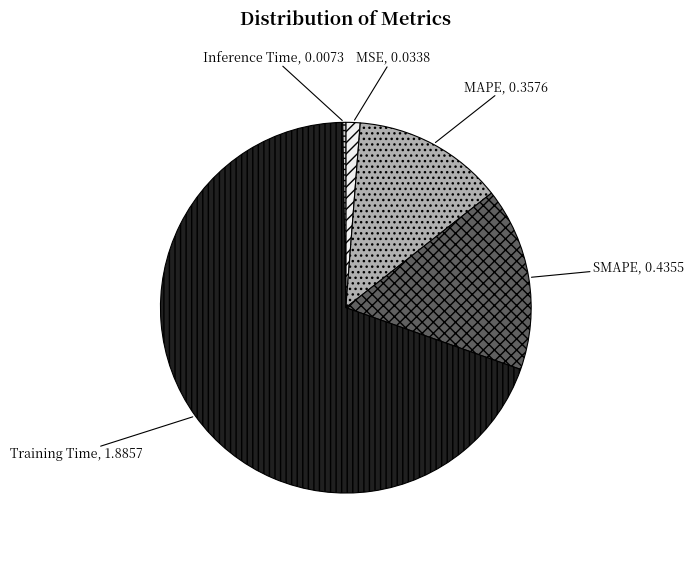

Does any single category account for the majority?

Yes